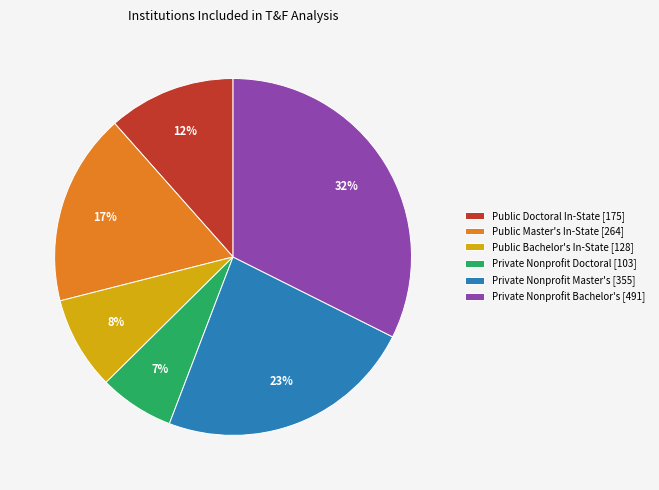

Count the number of slices in the pie.

6